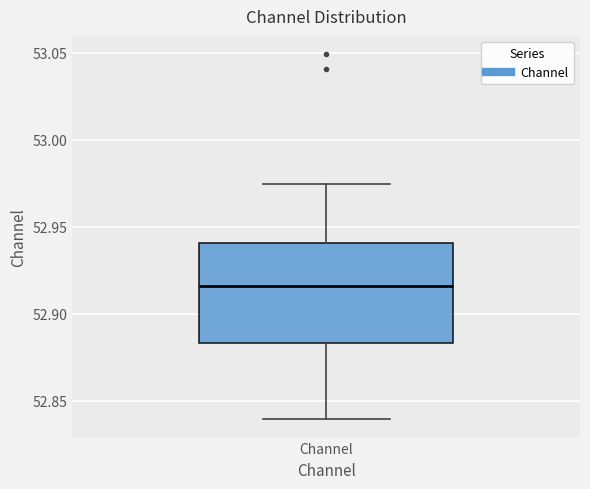

Transcribe this box plot: give where the median line is, the range the box spans, and where the two whiskers end, as read against the y-axis. The values are not printed on the chart, so give them approximately, as read against the axis.

median 52.915, box 52.885 to 52.940, whiskers 52.840 to 52.975